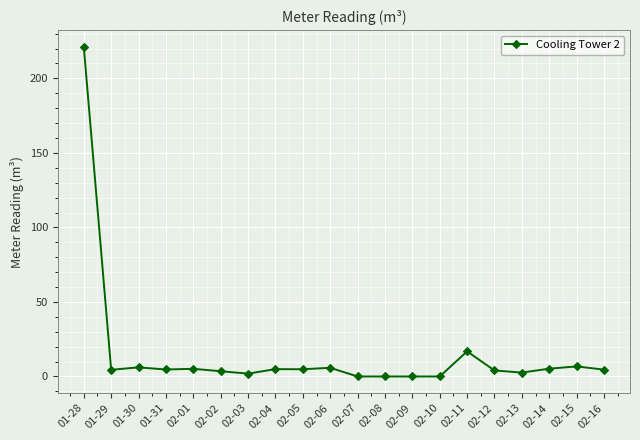

Which label corresponds to the largest value in the chart?

01-28